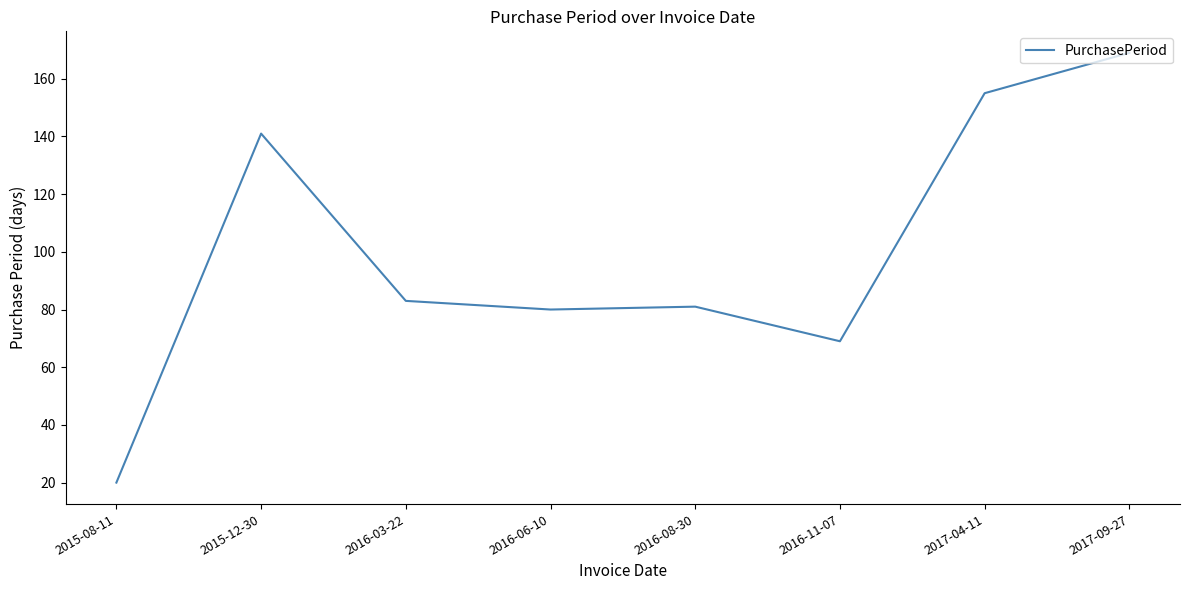

What position from the right is 2016-08-30?

4